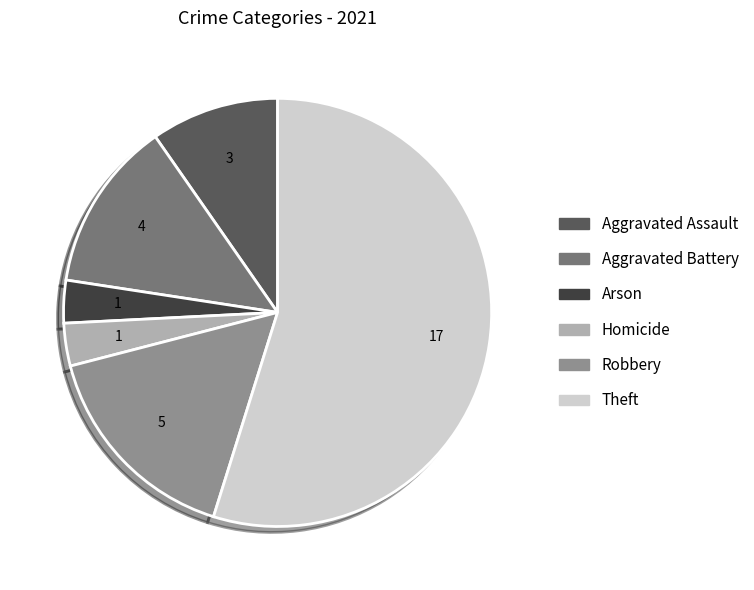

Is there any slice that represents more than half of the pie?

Yes